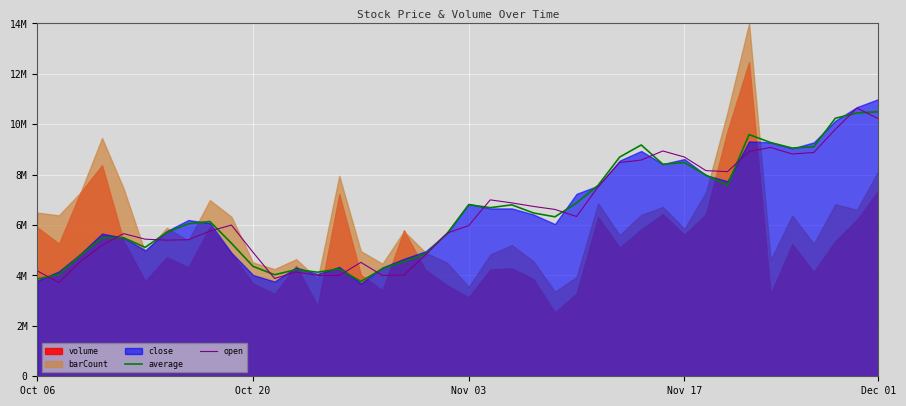

How many values in the open series are below 6000000?

20